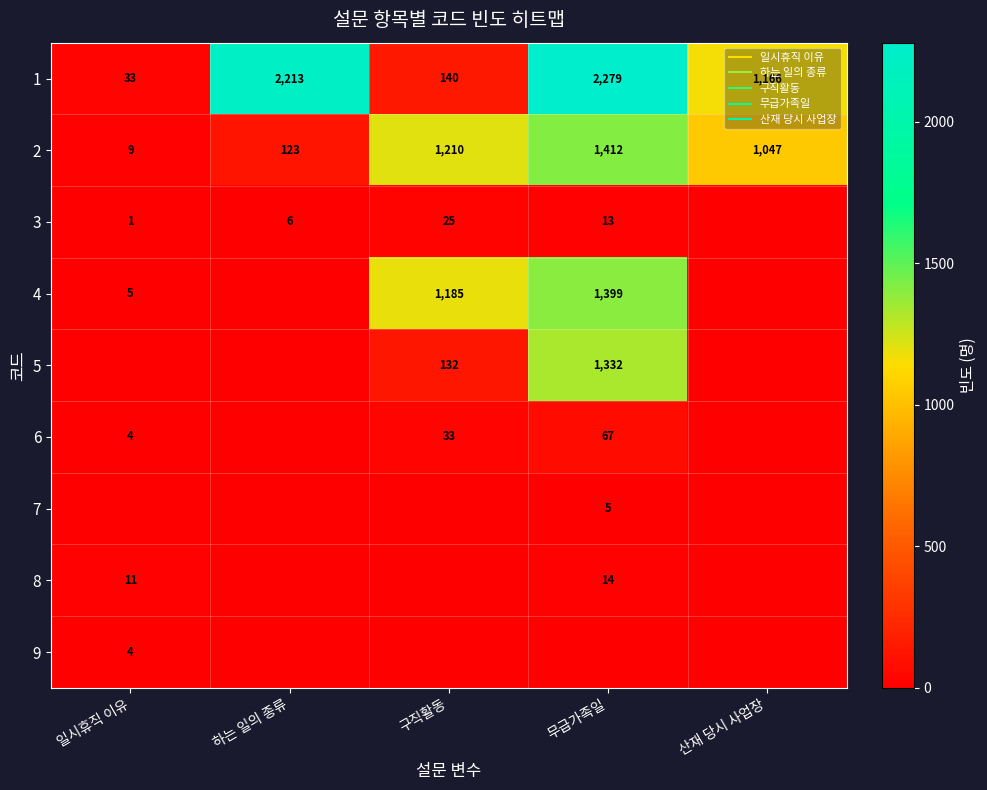

How many categories are shown in the chart?

5